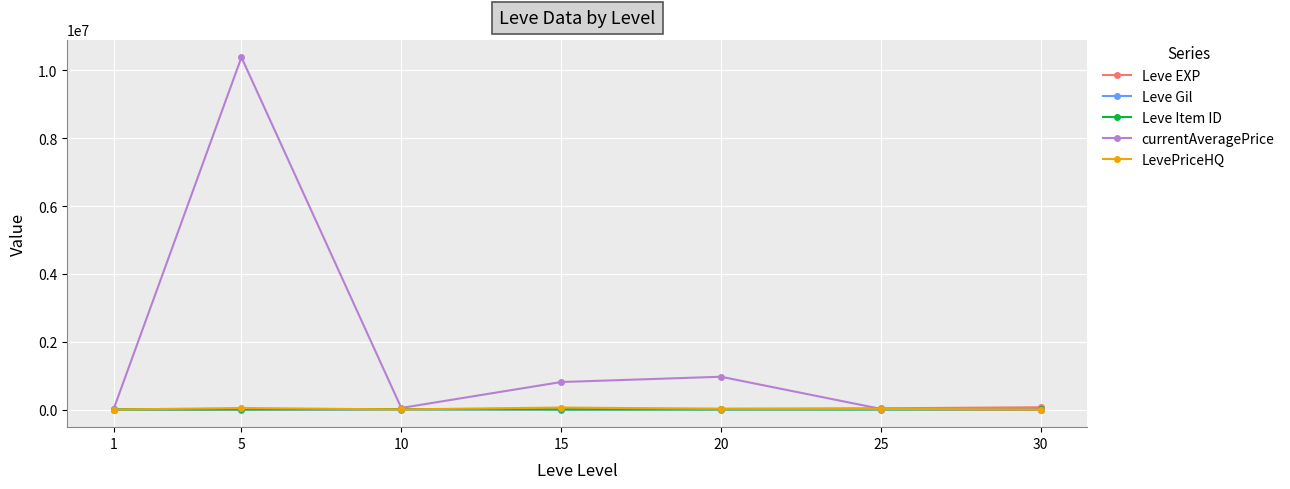

What is the difference between the second highest and second lowest values in the Leve EXP series?

32790.0